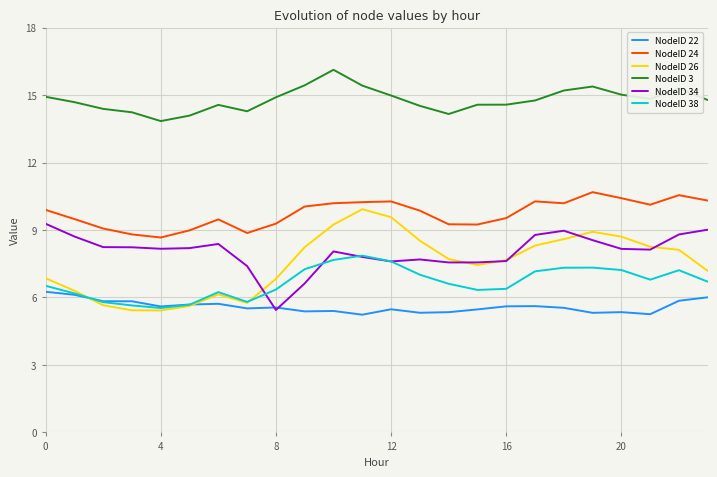

True or false: NodeID 3 and NodeID 22 cross at least once.

False